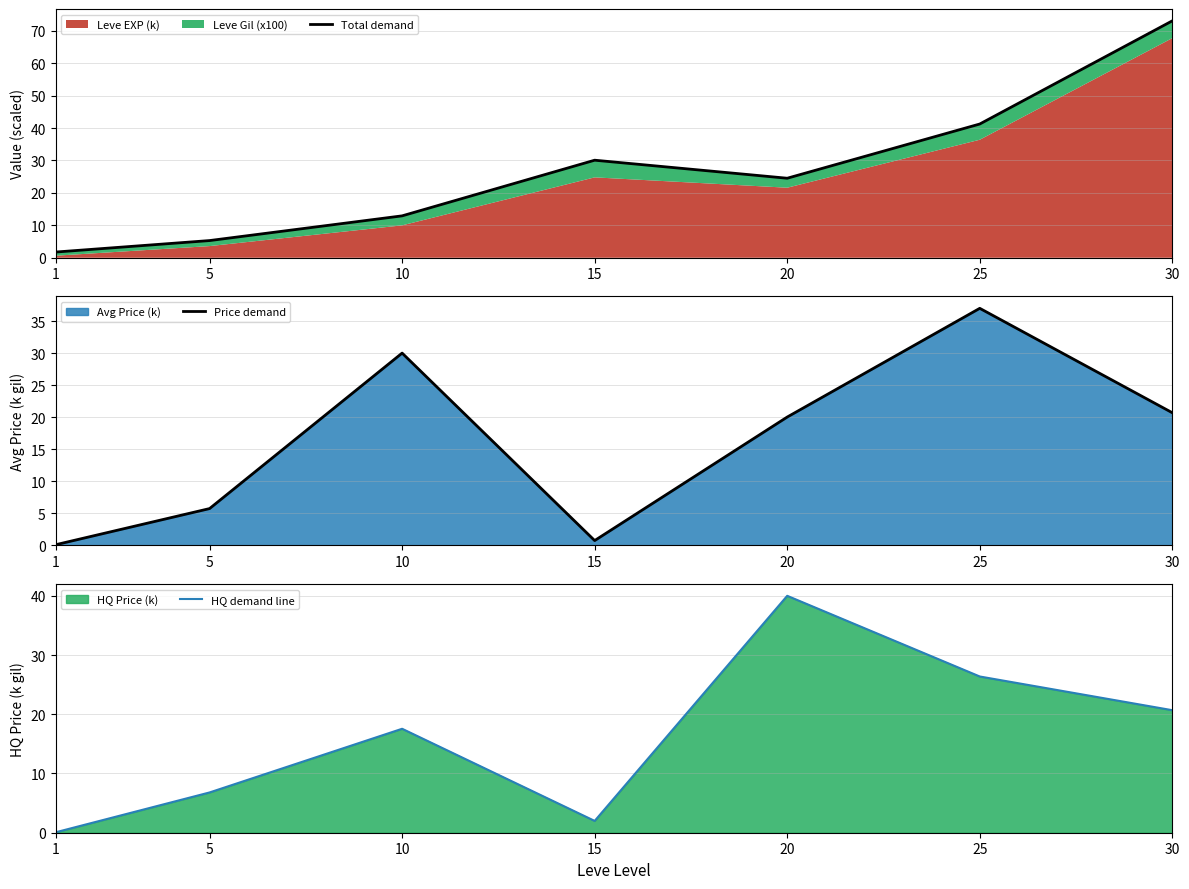

How many times do Price demand and HQ demand line cross each other?

4